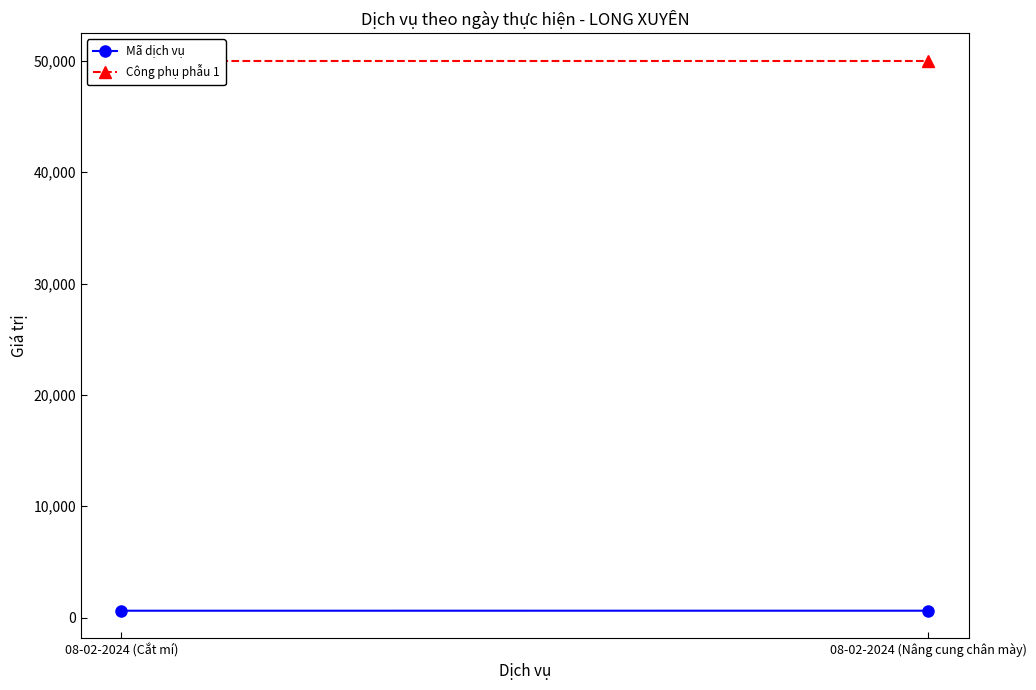

Rank the series by their maximum value, from highest to lowest.

Công phụ phẫu 1, Mã dịch vụ